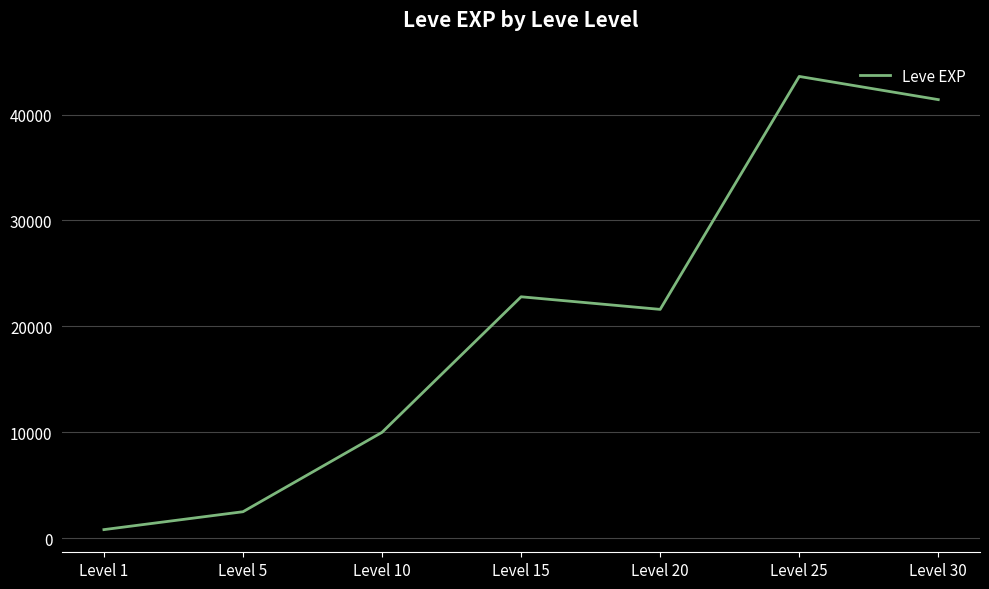

What value does the data have at Level 25?

43600